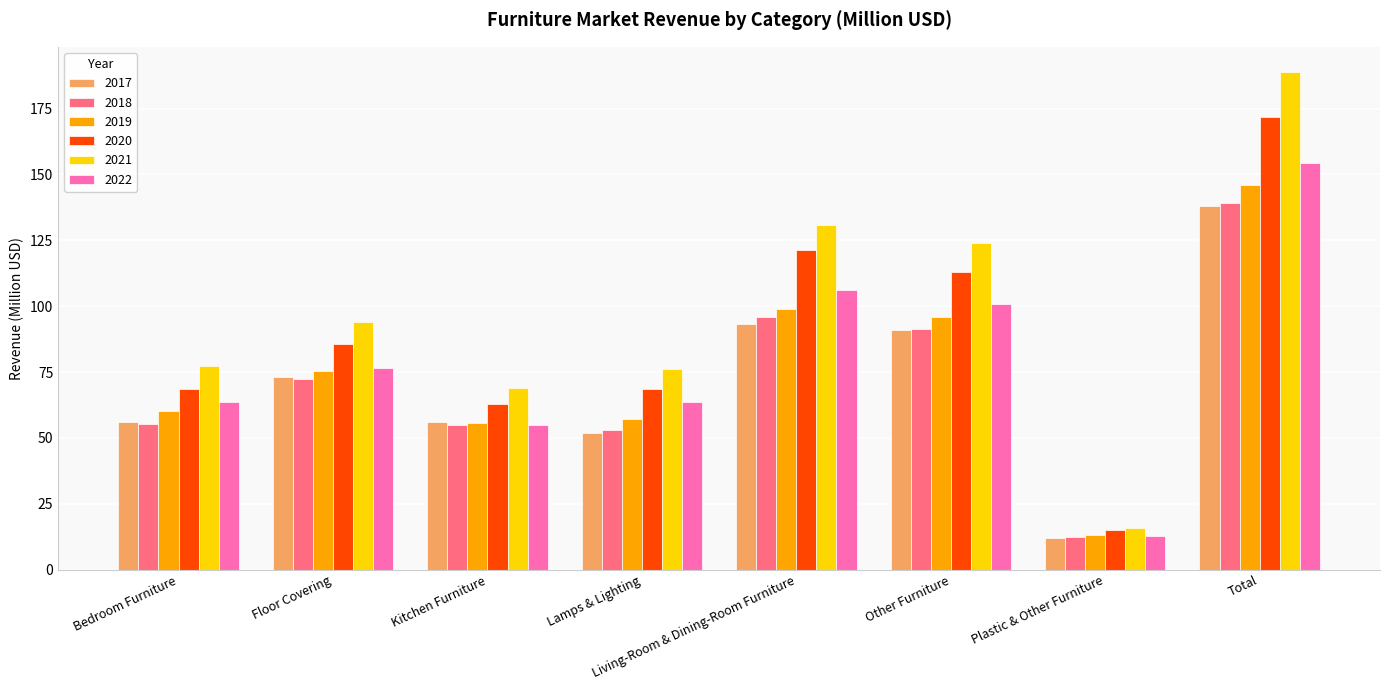

Which series has the widest spread of values?

2021